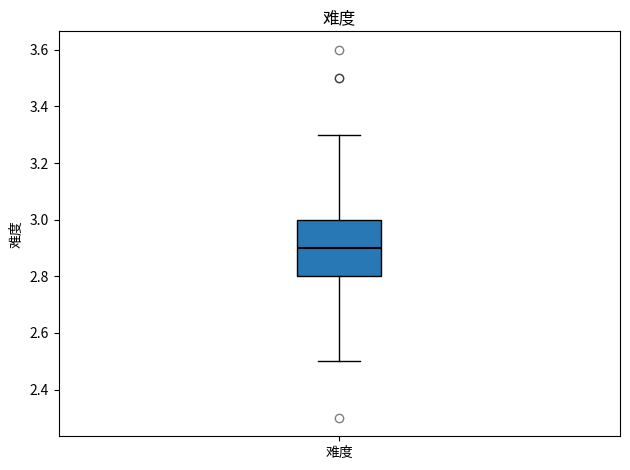

Where does the median line of the box for 难度 sit on the y-axis? The values are not printed on the chart, so give them approximately, as read against the axis.

2.9